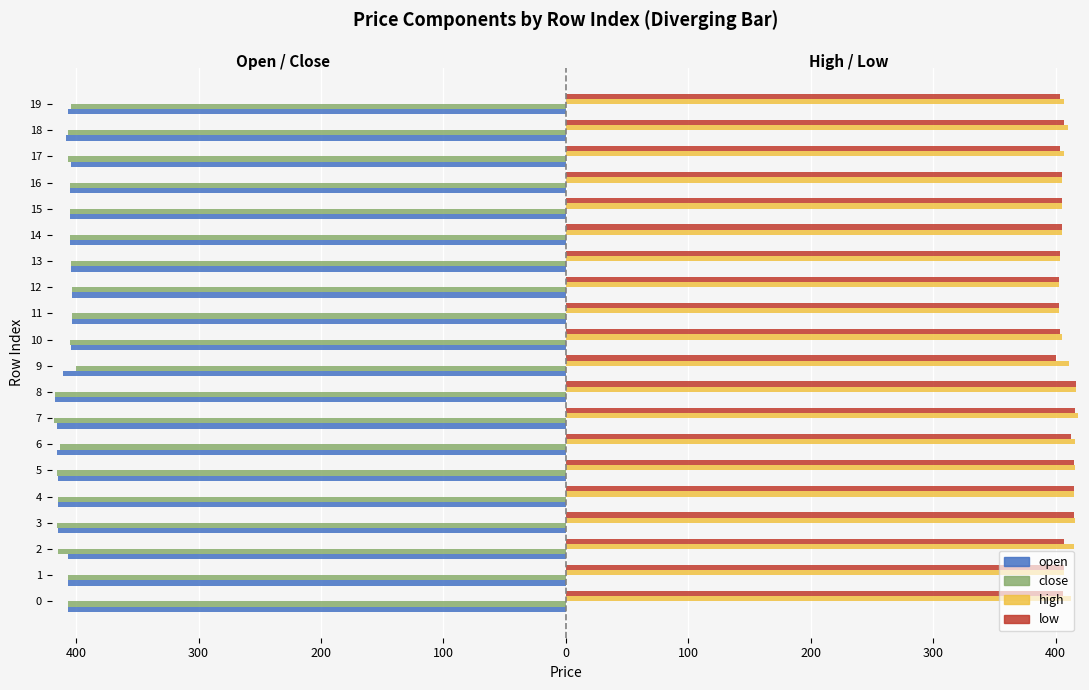

What are all the series names shown in the legend?

open, close, high, low